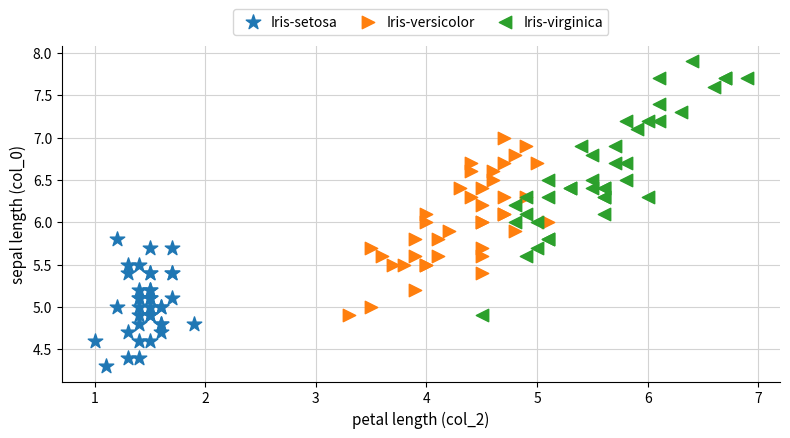

Which series contains the lowest Y value?

Iris-setosa